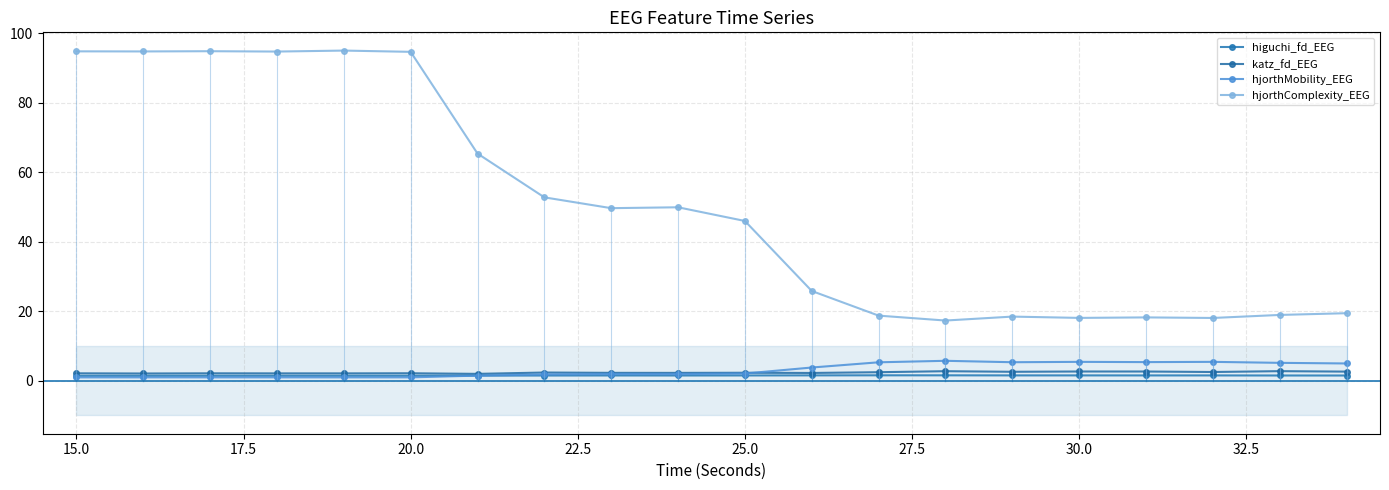

Which series has the largest total across all categories?

hjorthComplexity_EEG